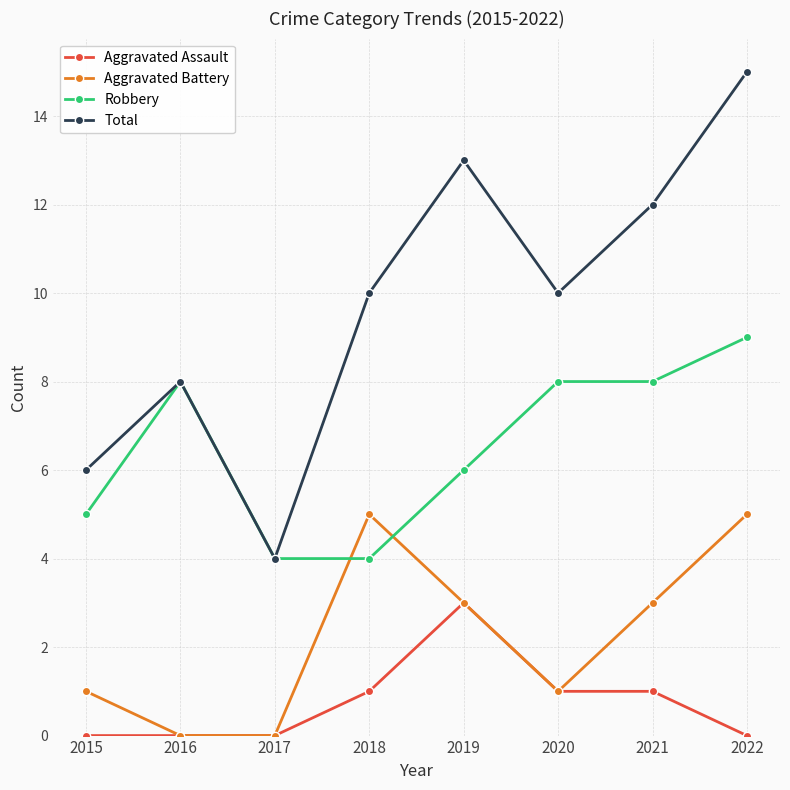

Reading left to right, transcribe all the data shown in this chart.

Aggravated Assault: 0	0	0	1	3	1	1	0
Aggravated Battery: 1	0	0	5	3	1	3	5
Robbery: 5	8	4	4	6	8	8	9
Total: 6	8	4	10	13	10	12	15